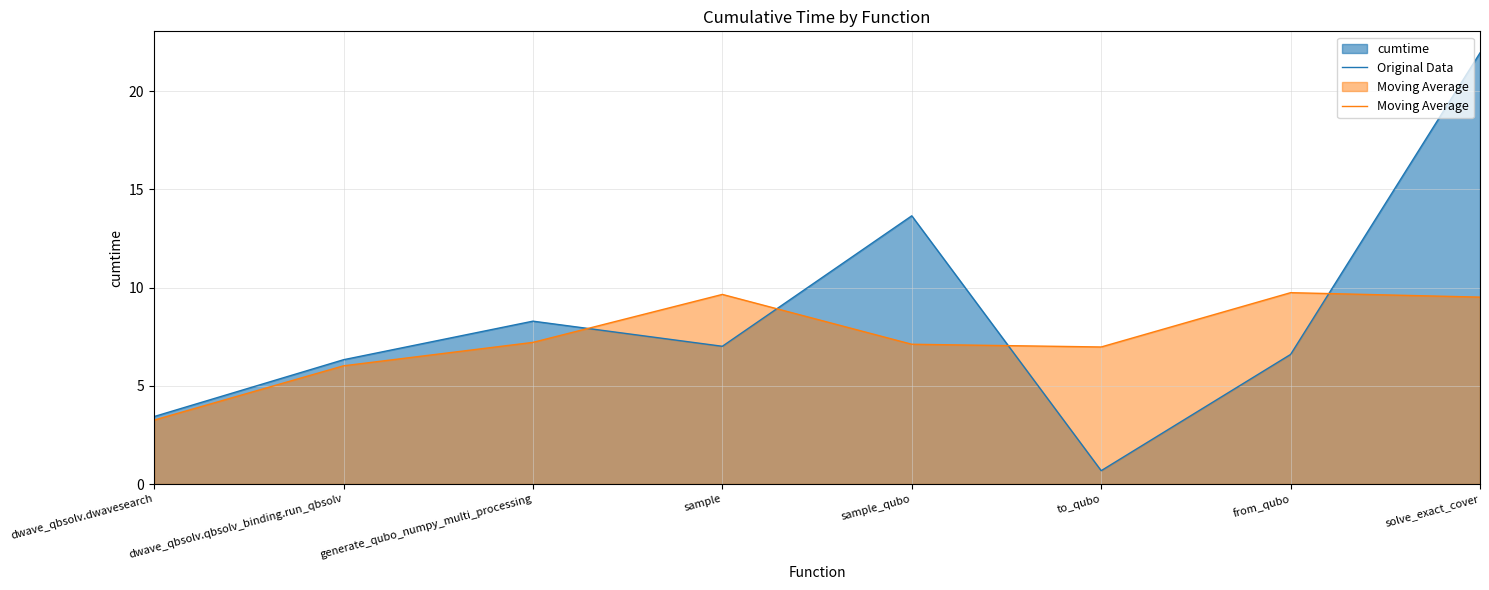

At which category does Original Data reach its first local peak?

generate_qubo_numpy_multi_processing